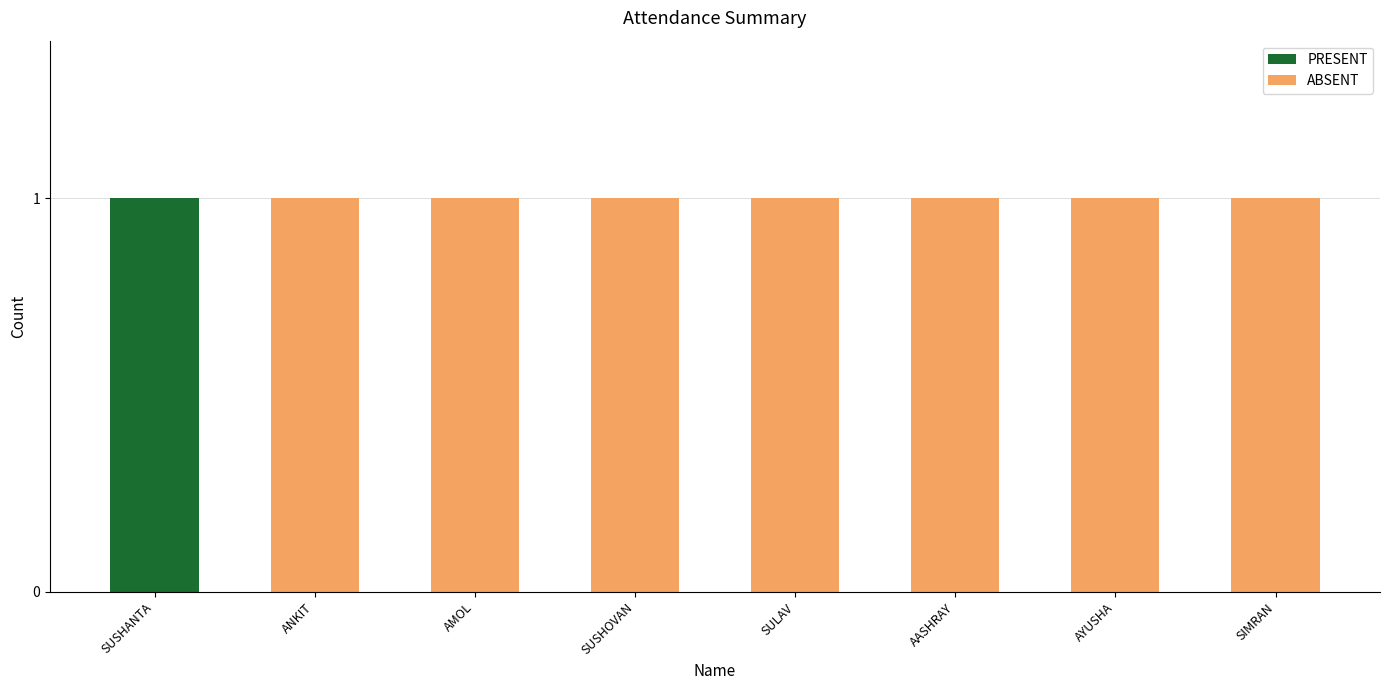

Which category has the highest value in the PRESENT series?

SUSHANTA